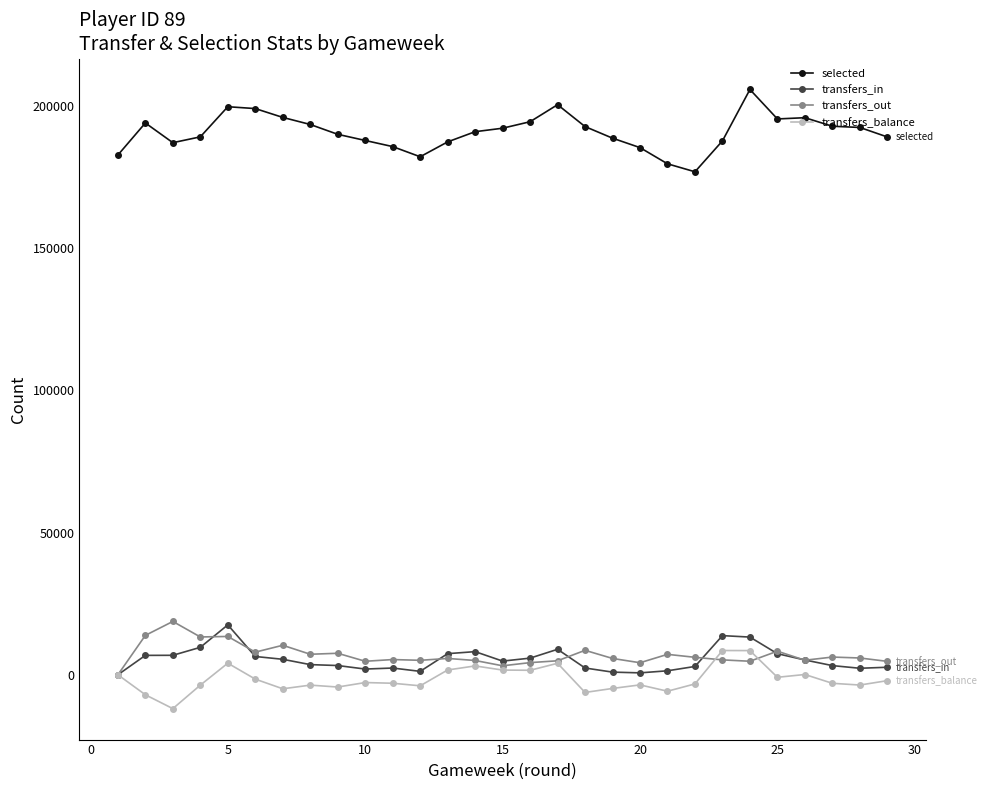

What is the smallest value displayed?

-11905